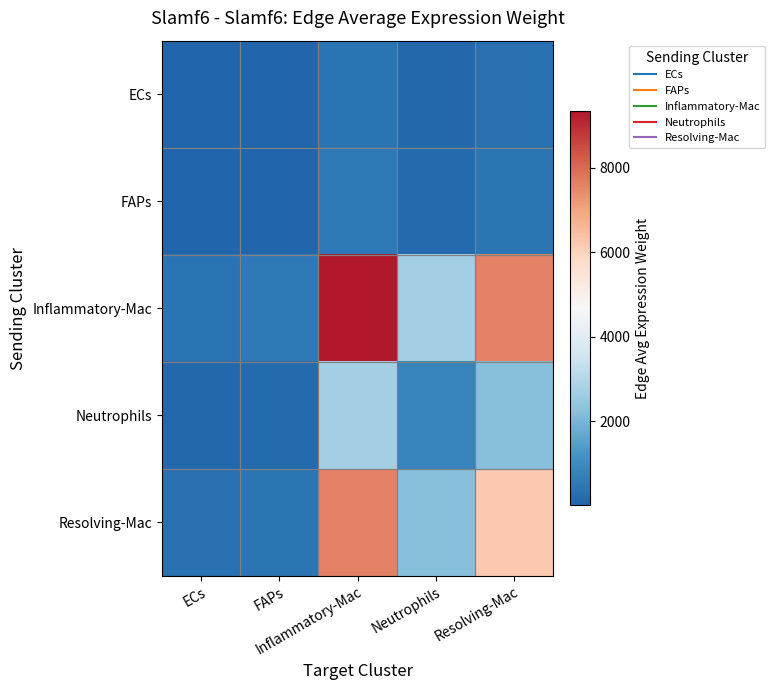

What is the difference between the highest and lowest values at Inflammatory-Mac?

8927.9